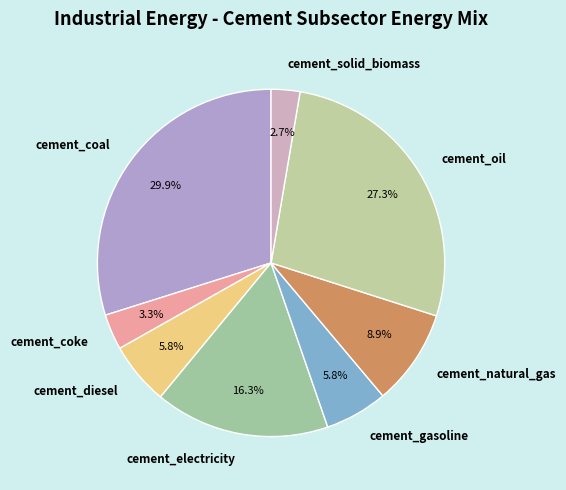

The cement_coal slice represents 44% of the pie. True or false?

False